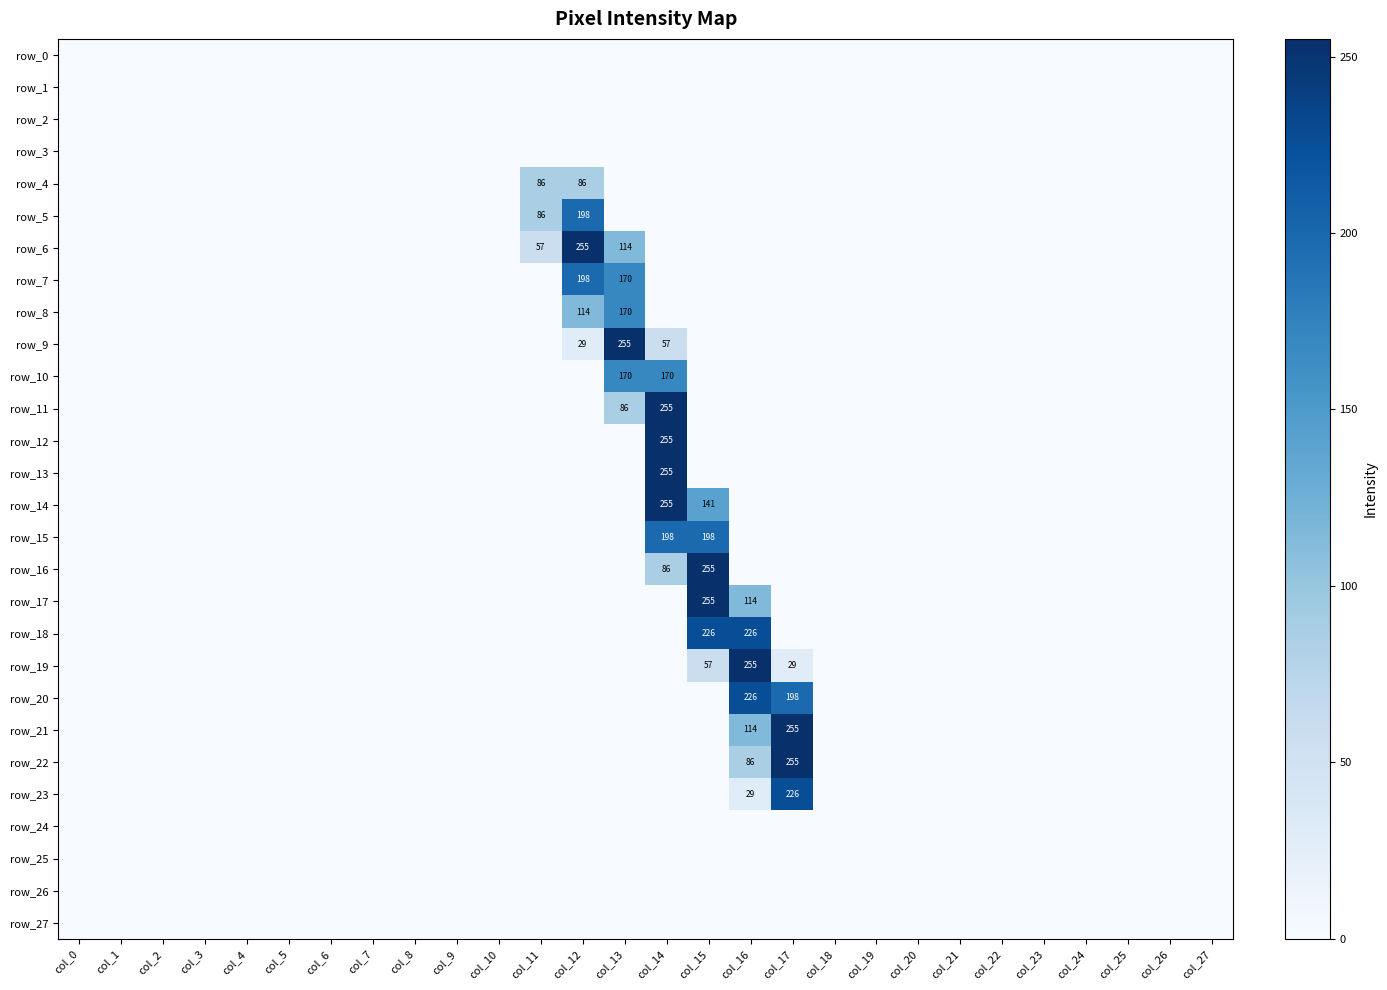

Which series has the widest spread of values?

row_6